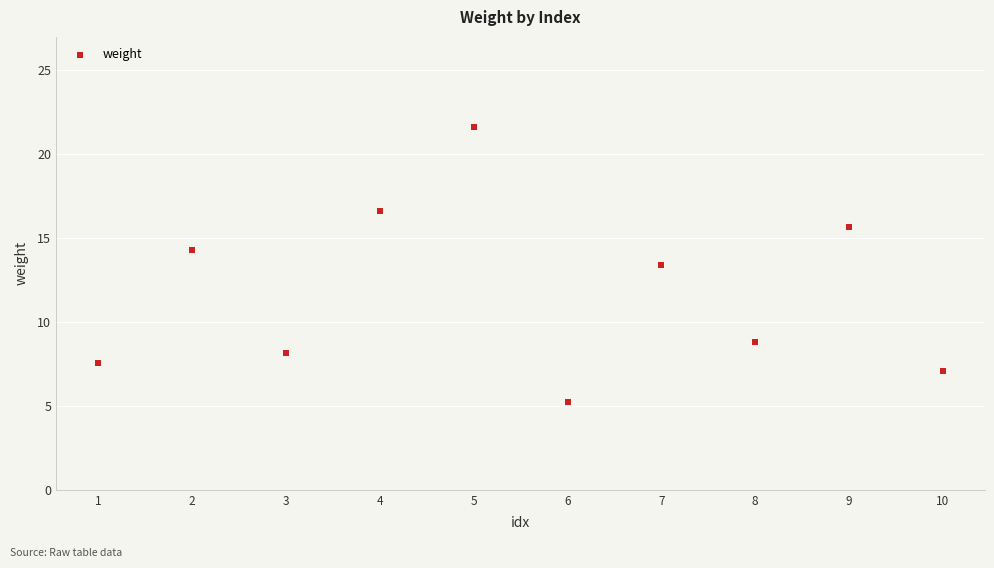

What Y value in the scatter plot is closest to 13?

13.4